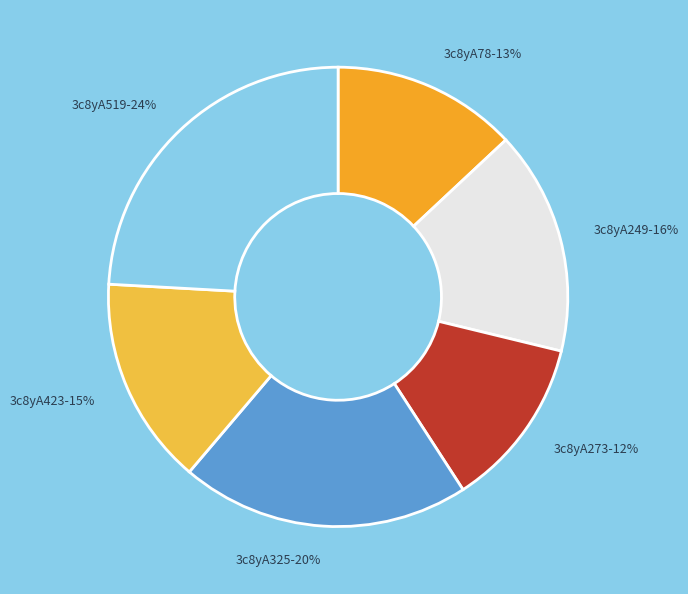

Does 3c8yA423 account for over 50% of the chart?

No